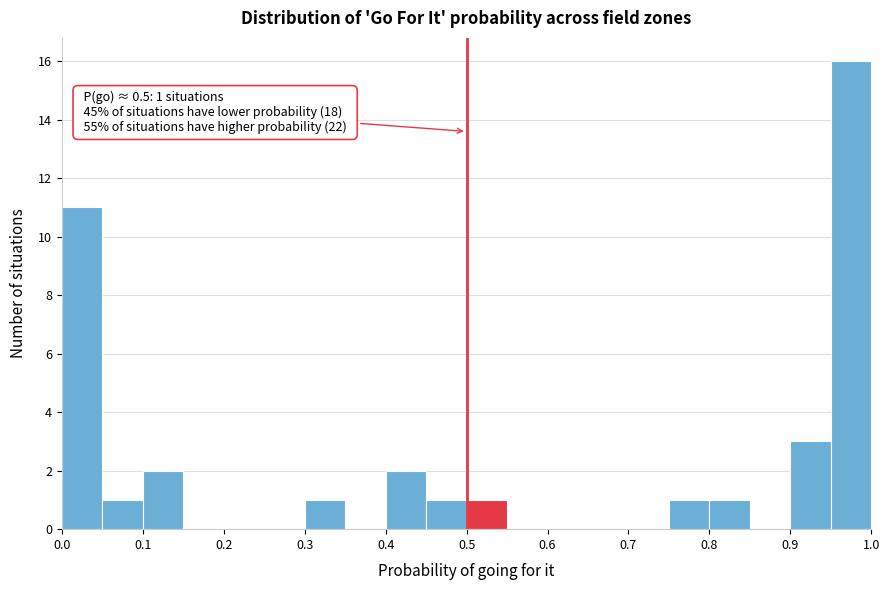

Over which range of the x-axis is the bar tallest?

0.95 to 1.00